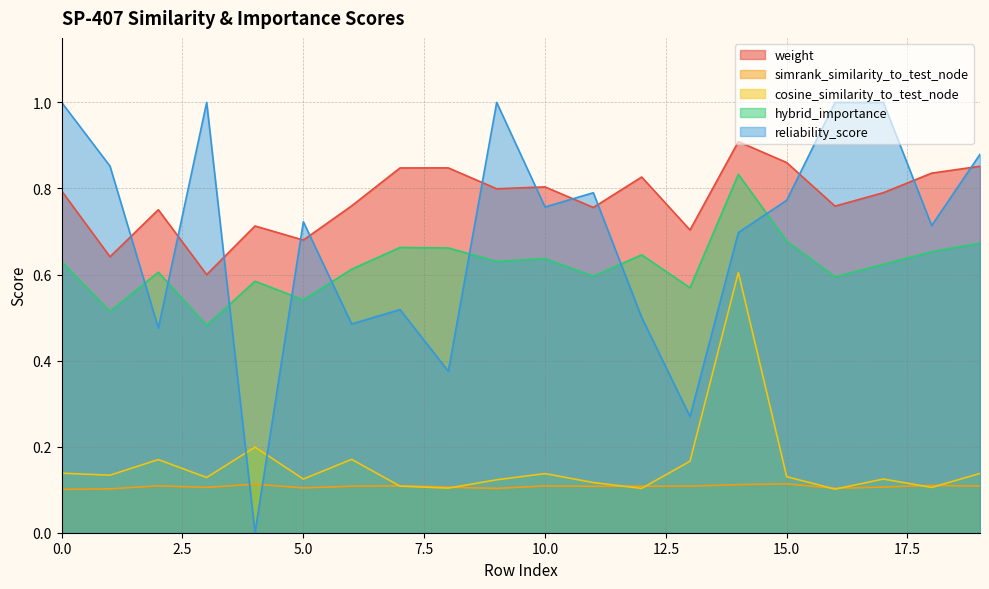

Where is the first local minimum for reliability_score?

2